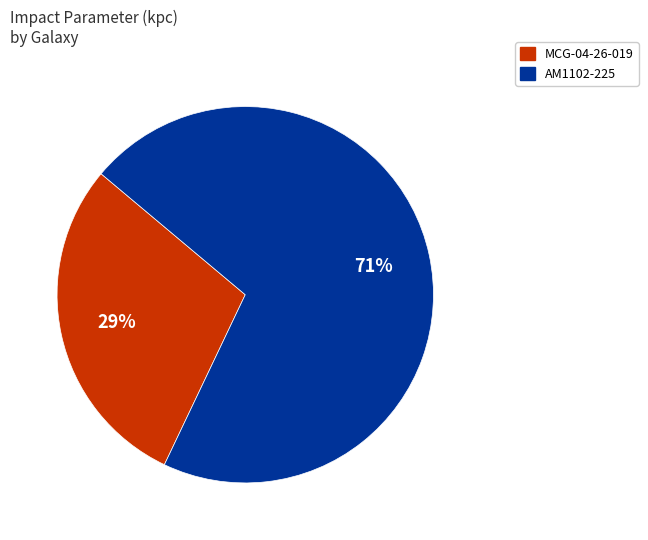

Is there a majority slice in this chart?

Yes